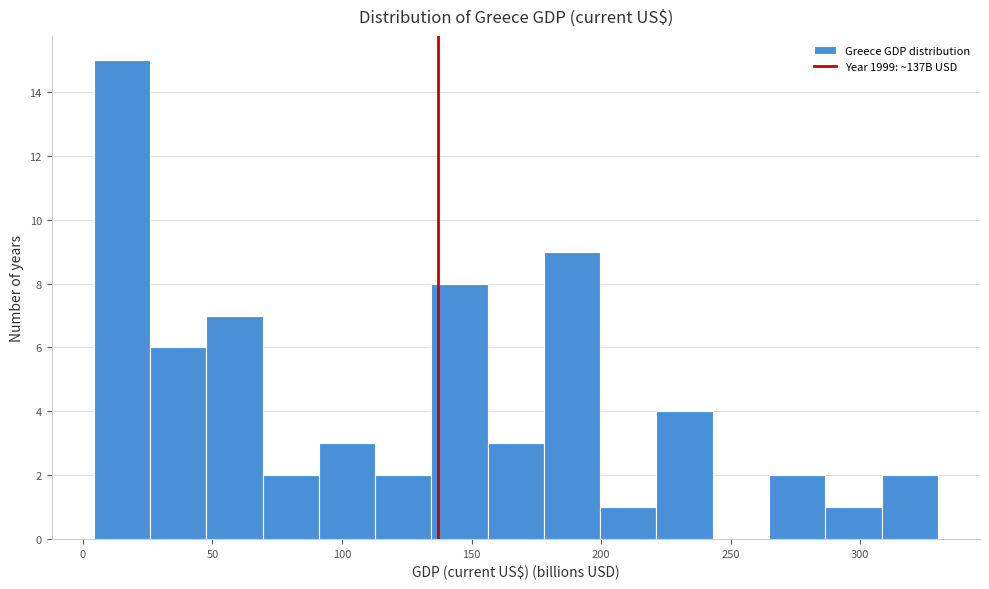

Which range on the x-axis has the tallest bar?

5 to 25